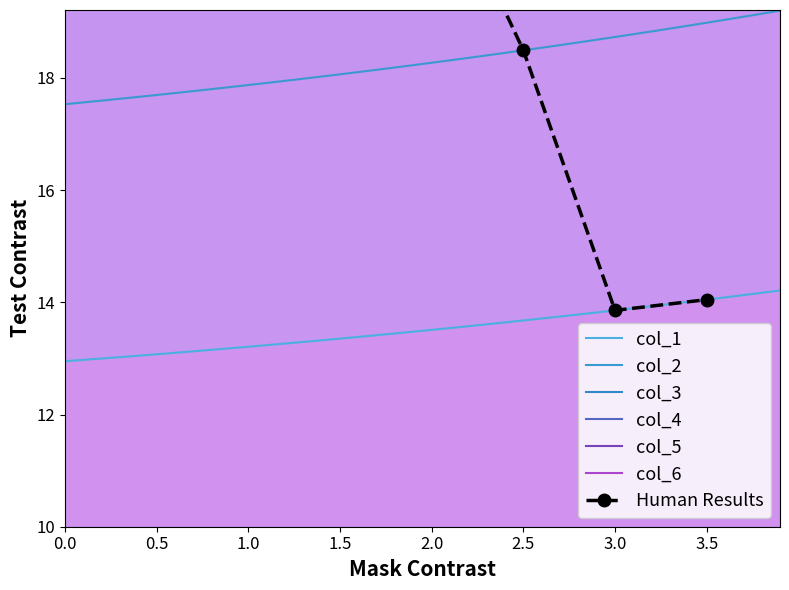

List the series in order of their peak value, lowest first.

col_1, col_2, col_3, col_4, col_5, col_6